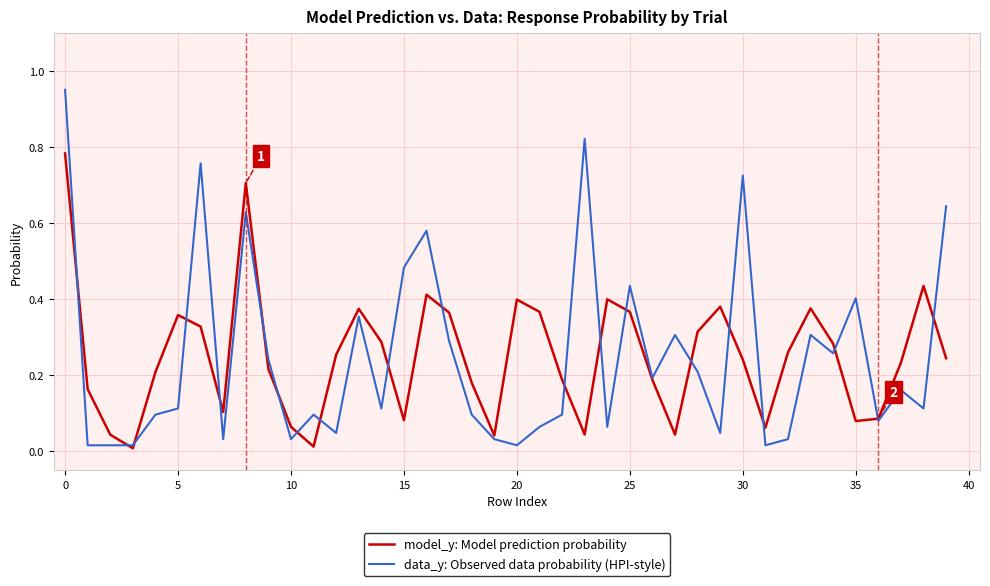

Which series has the widest spread of values?

data_y: Observed data probability (HPI-style)